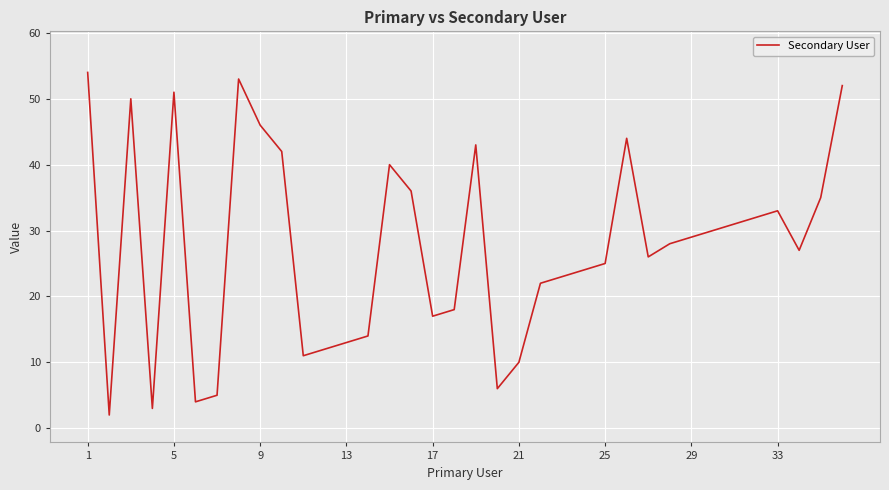

What is the greatest value displayed?

54